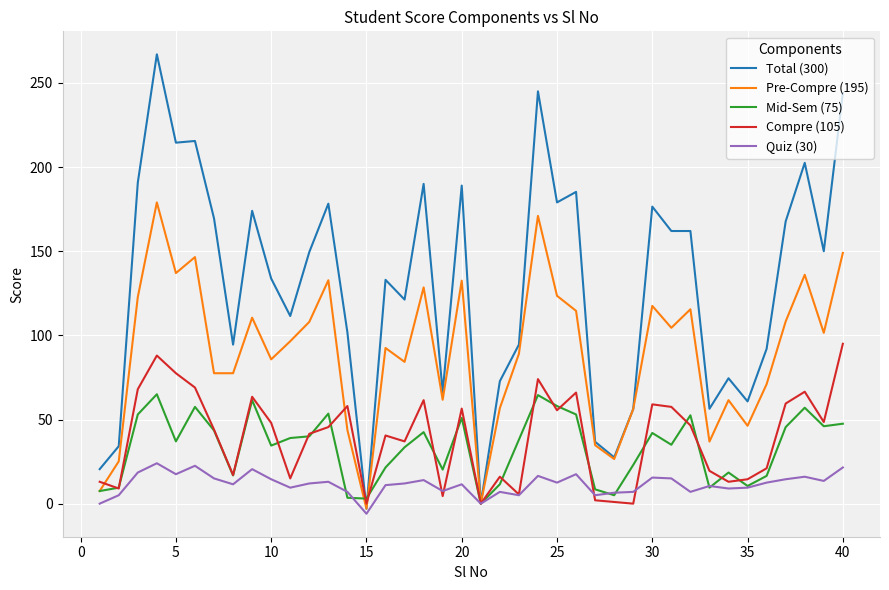

Which series has the largest total across all categories?

Total (300)